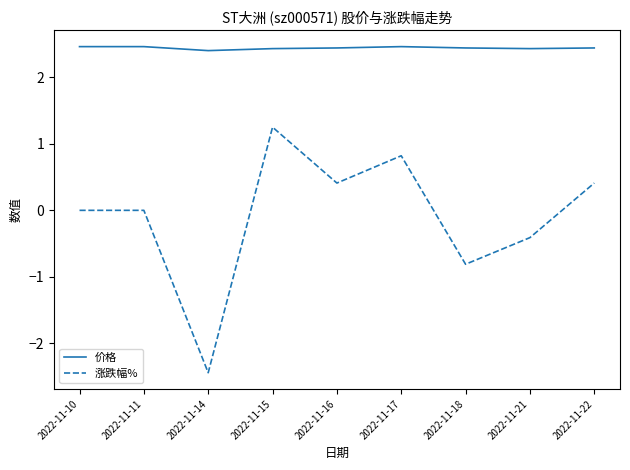

What is the difference between the highest and lowest values at 2022-11-21?

2.8